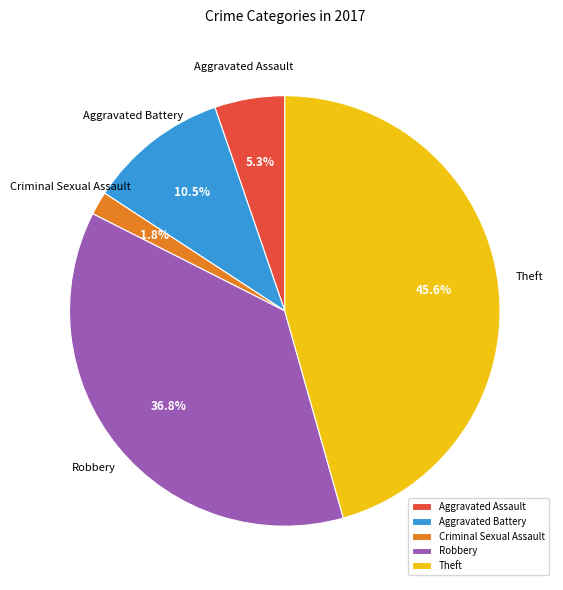

Is it true that Theft is 36% of the pie?

False